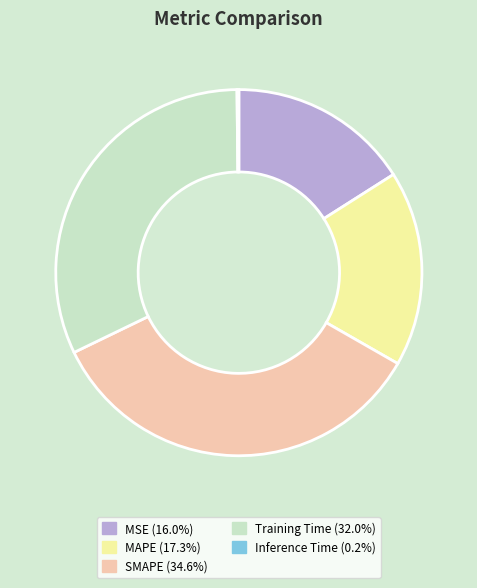

Between MSE and SMAPE, which is larger?

SMAPE